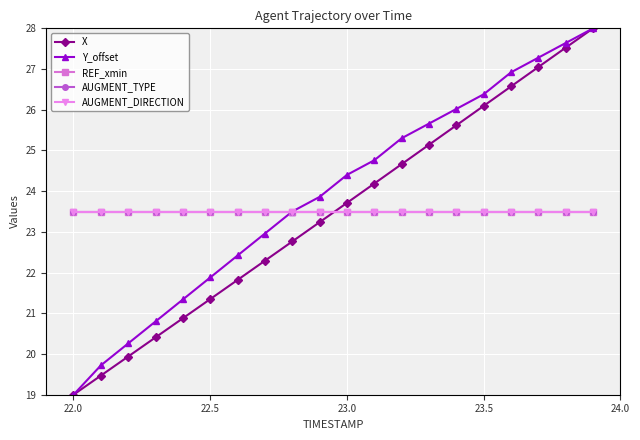

Is this an area chart (filled region under the line)?

No